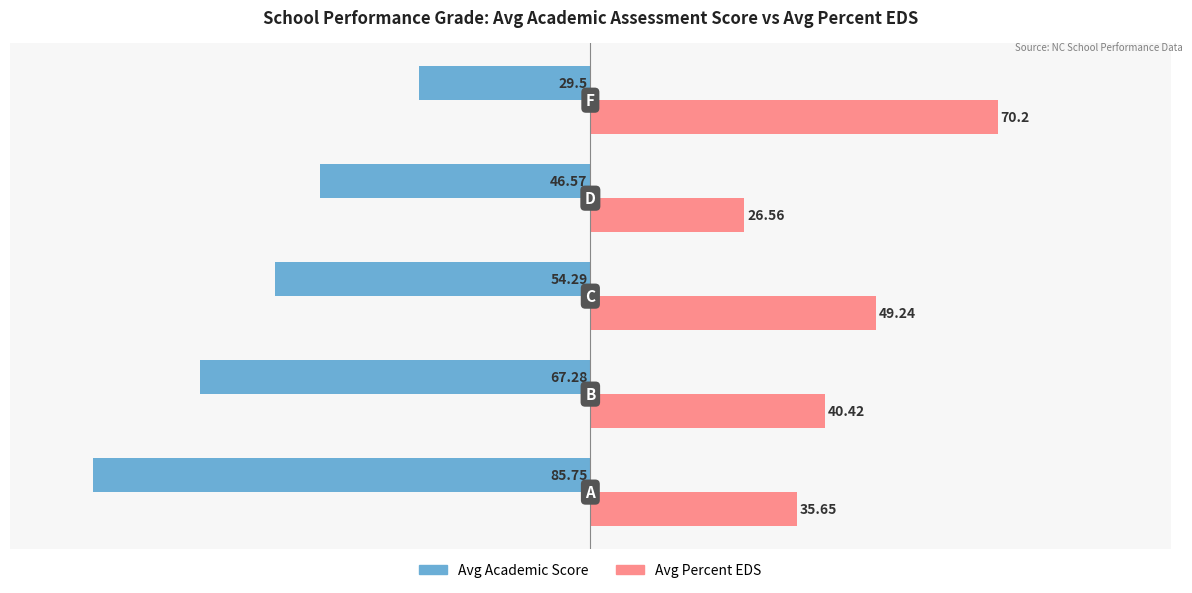

What is the average value of the Avg Percent EDS series?

44.4